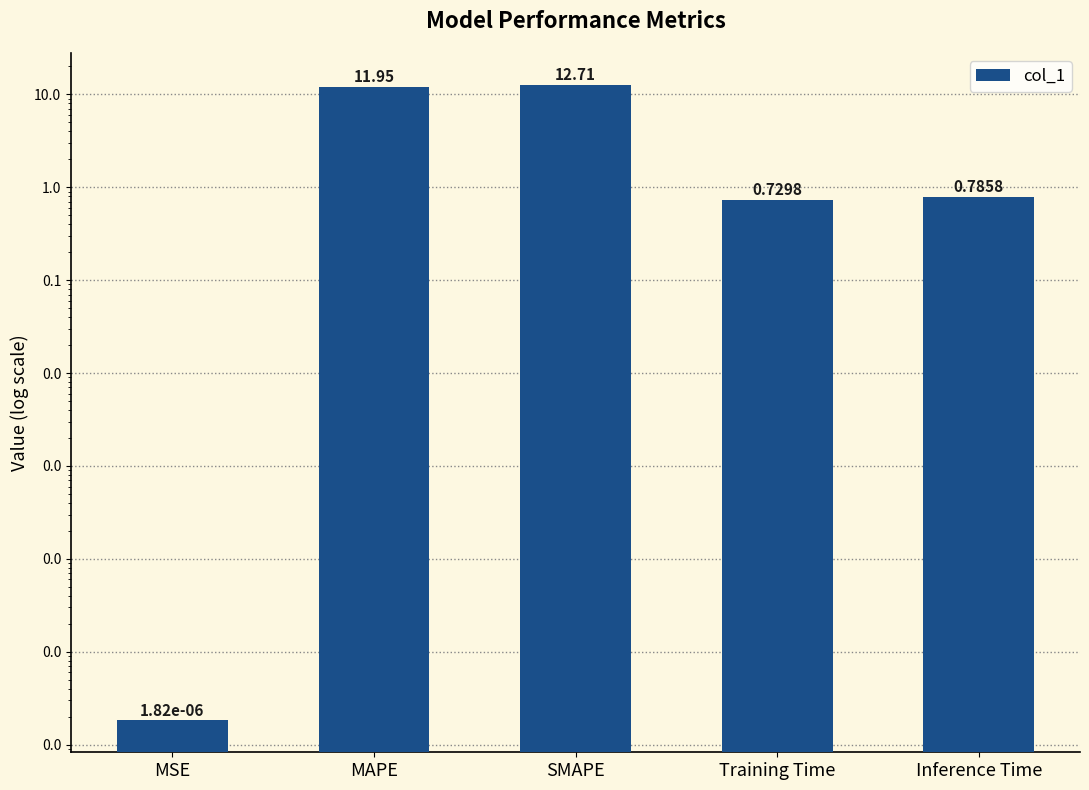

The chart shows a value of 12.7 at SMAPE. True or false?

True